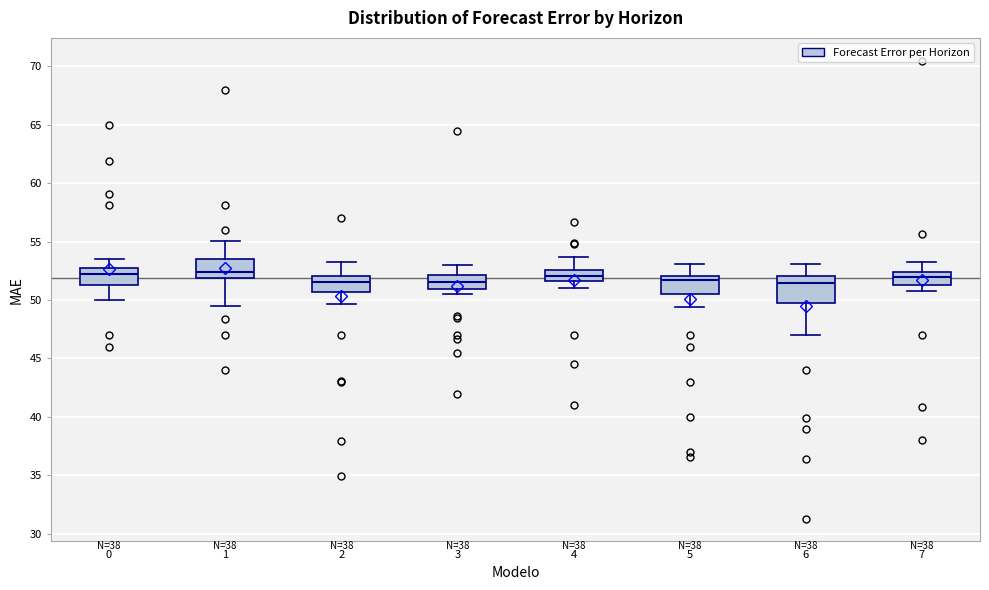

Reading left to right, read every box against the y-axis: the position of its median line, the range the box covers, and the ends of its whiskers. The values are not printed on the chart, so give them approximately, as read against the axis.

0: median 52.0, box 51.5 to 52.5, whiskers 50.0 to 53.5
1: median 52.5, box 52.0 to 53.5, whiskers 49.5 to 55.0
2: median 51.5, box 50.5 to 52.0, whiskers 49.5 to 53.5
3: median 51.5, box 51.0 to 52.0, whiskers 50.5 to 53.0
4: median 52.0, box 51.5 to 52.5, whiskers 51.0 to 53.5
5: median 51.5, box 50.5 to 52.0, whiskers 49.5 to 53.0
6: median 51.5, box 49.5 to 52.0, whiskers 47.0 to 53.0
7: median 52.0, box 51.5 to 52.5, whiskers 51.0 to 53.5